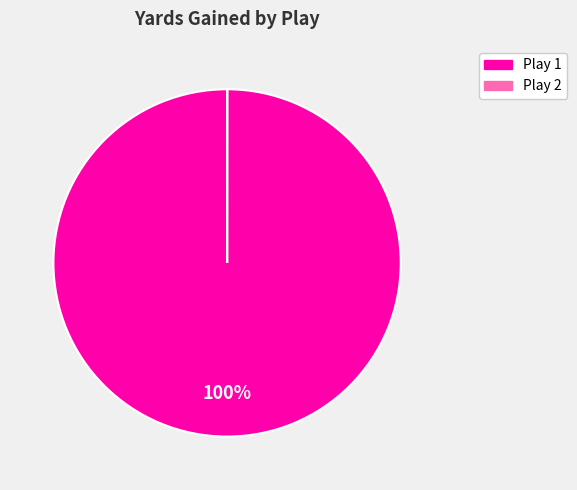

To the nearest percent, what is the average slice percentage?

50%